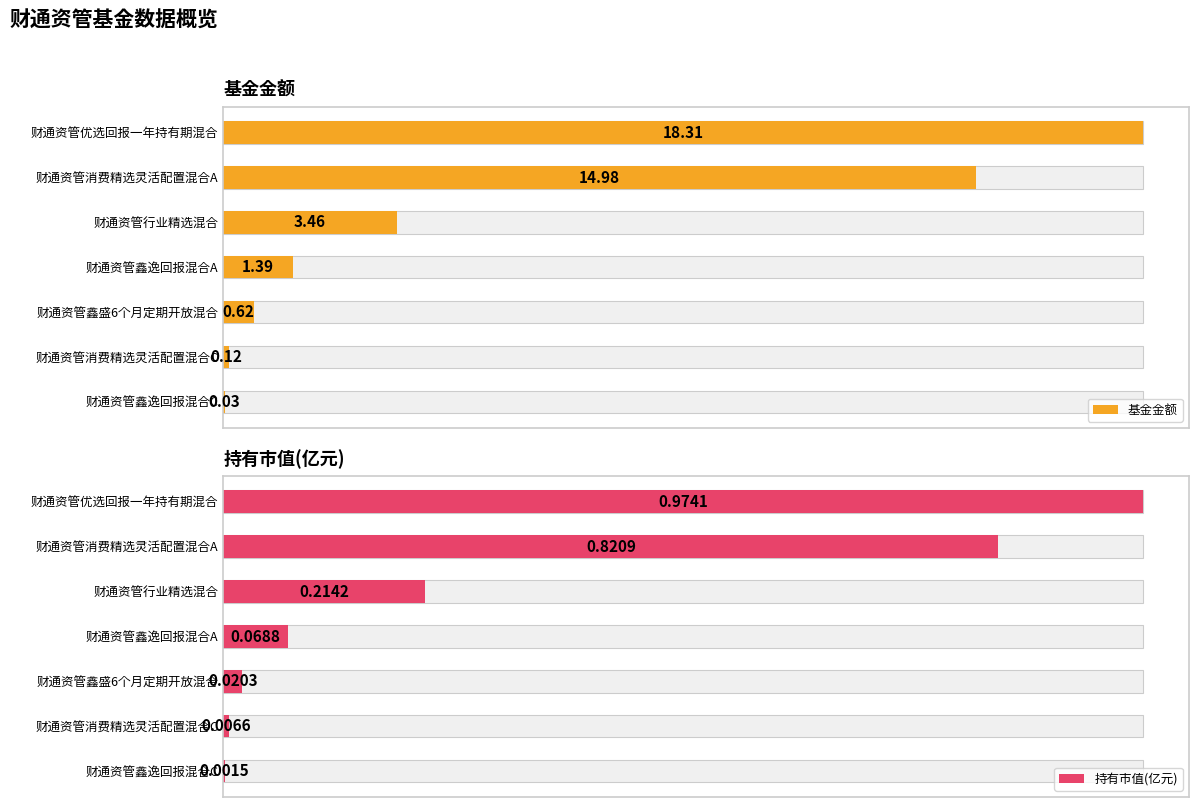

At how many categories does at least one series exceed 0?

7